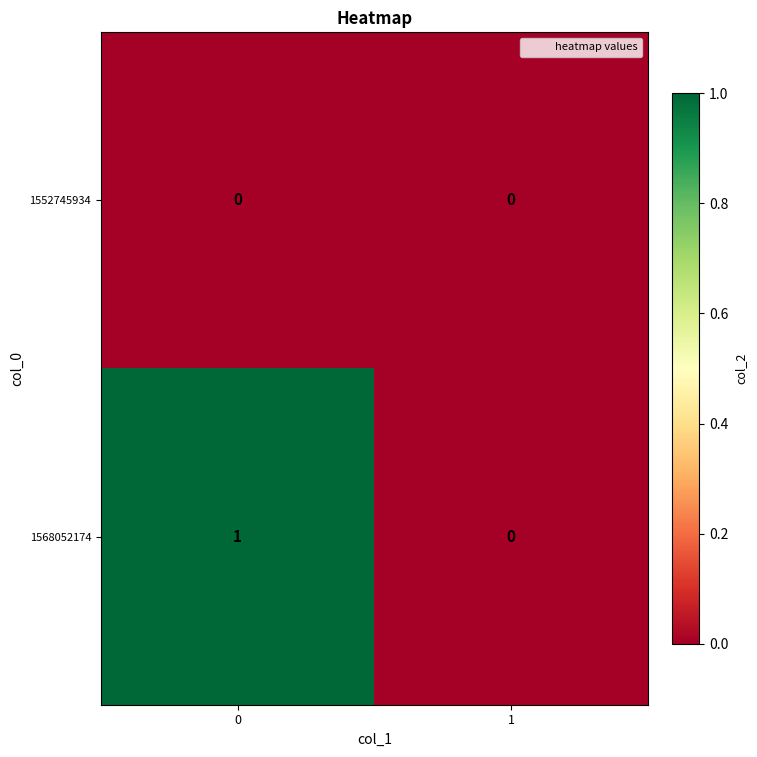

Reading left to right, transcribe all the data shown in this chart.

1552745934: 0=0	1=0
1568052174: 0=1	1=0